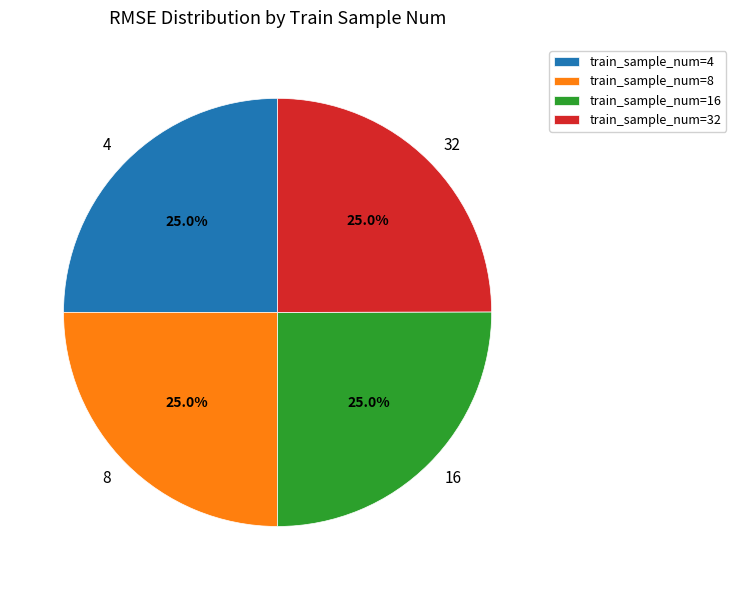

Does 4 represent more than half of the total?

No